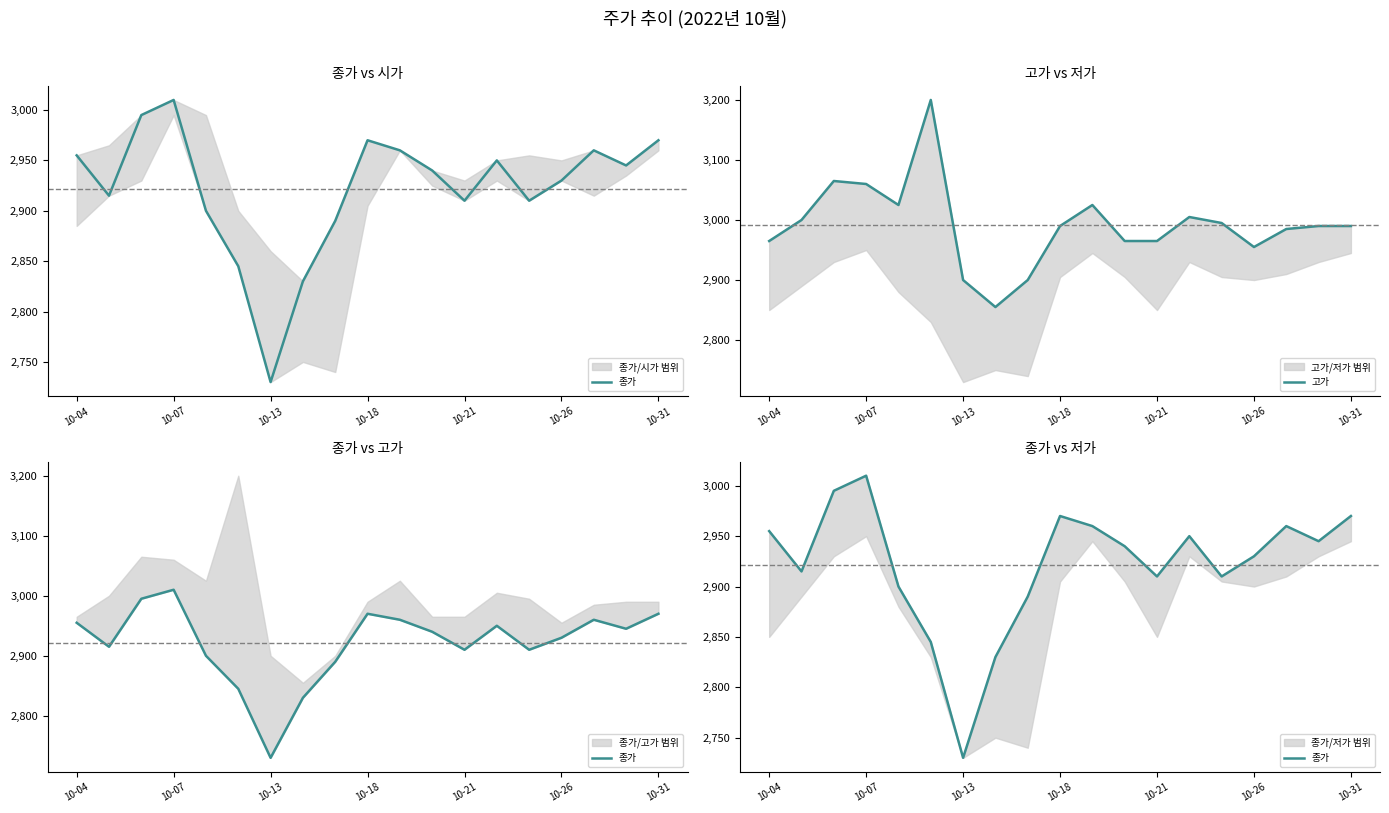

What is the difference between the maximum and minimum values in the 고가 series?

345